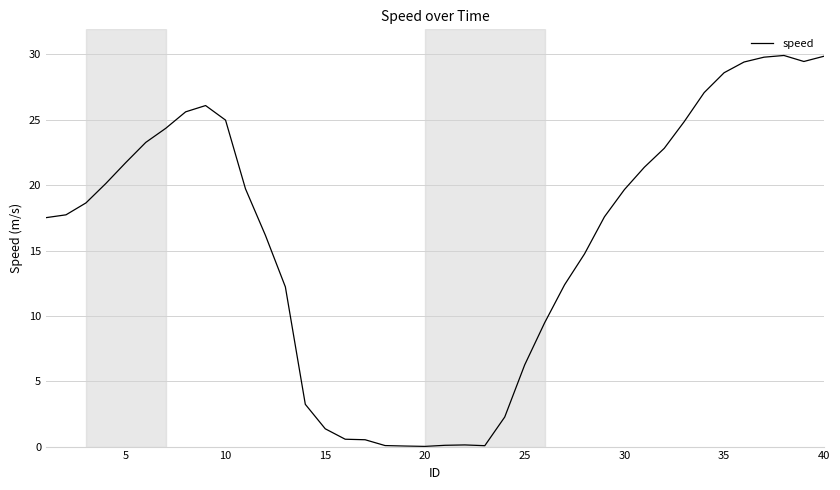

What is the greatest value displayed?

29.9